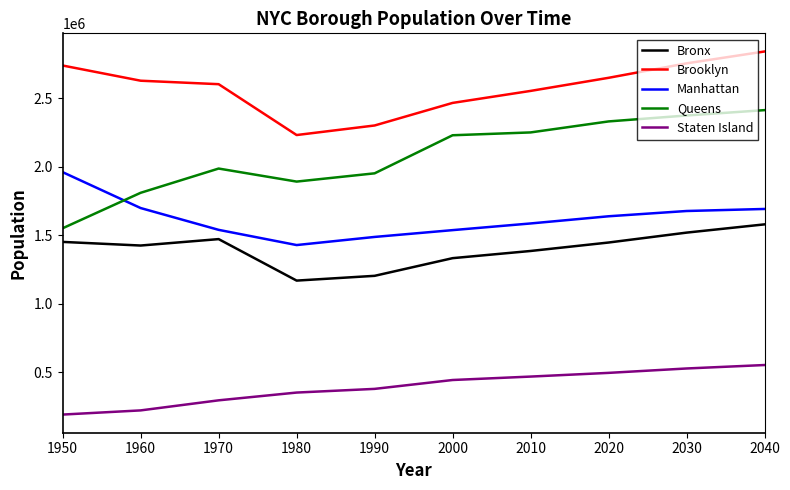

Is the value of Manhattan at 1980 greater than the value of Staten Island at 2010?

Yes